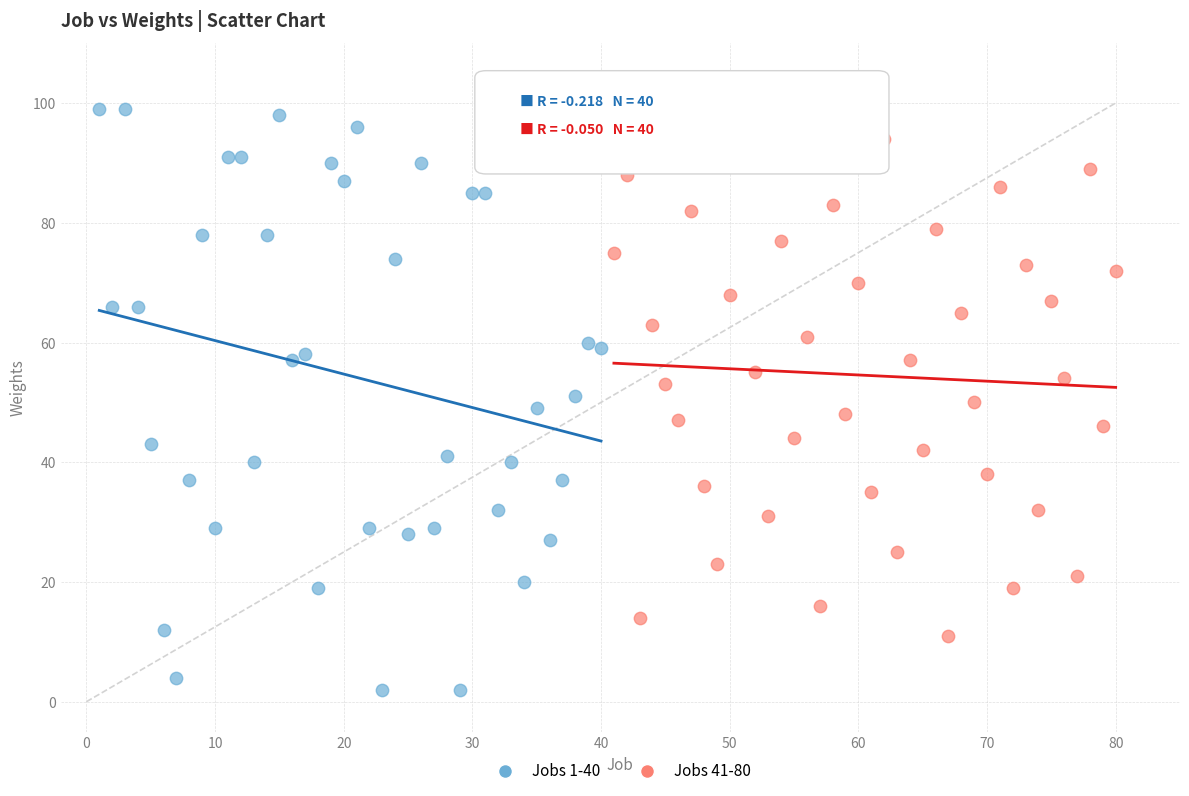

Which series has the widest spread of Y values?

Jobs 1-40